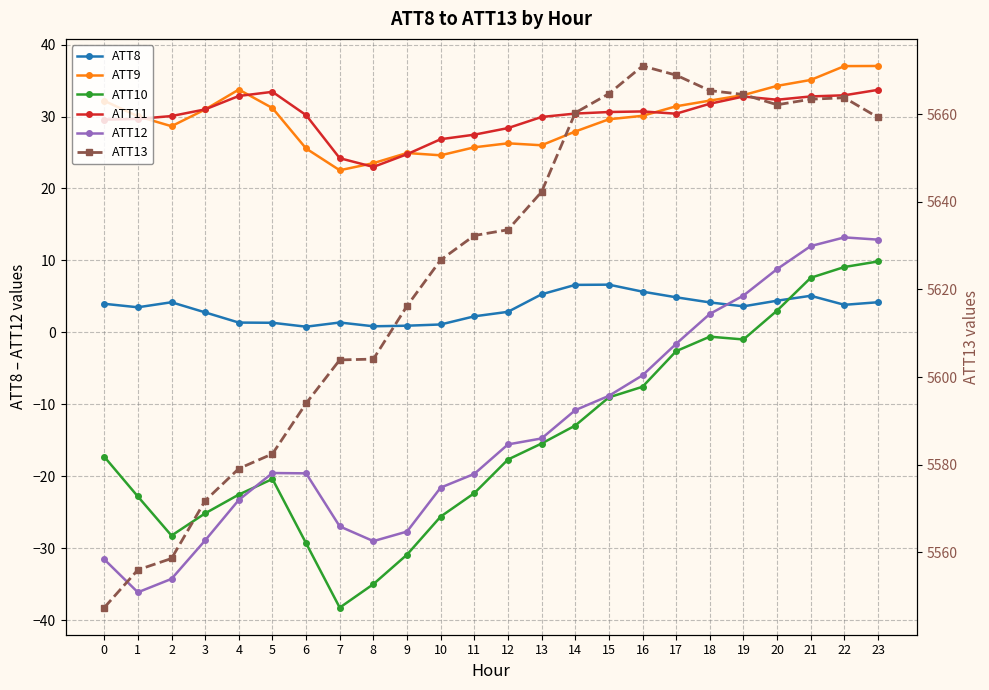

What is the sum of the ATT9 values at 18 and 5?

63.4